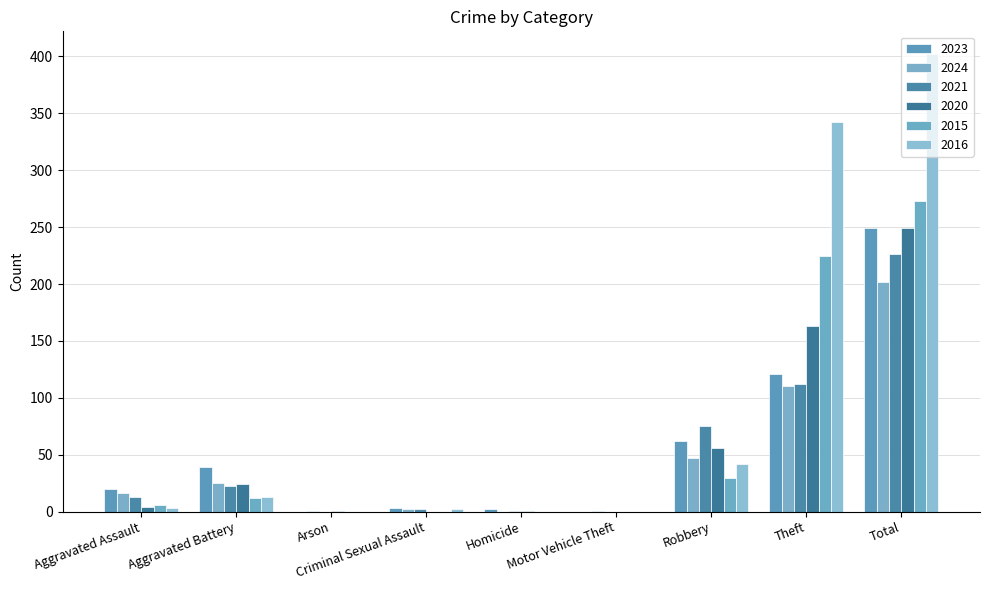

Rank the series by their maximum value, from lowest to highest.

2024, 2021, 2023, 2020, 2015, 2016